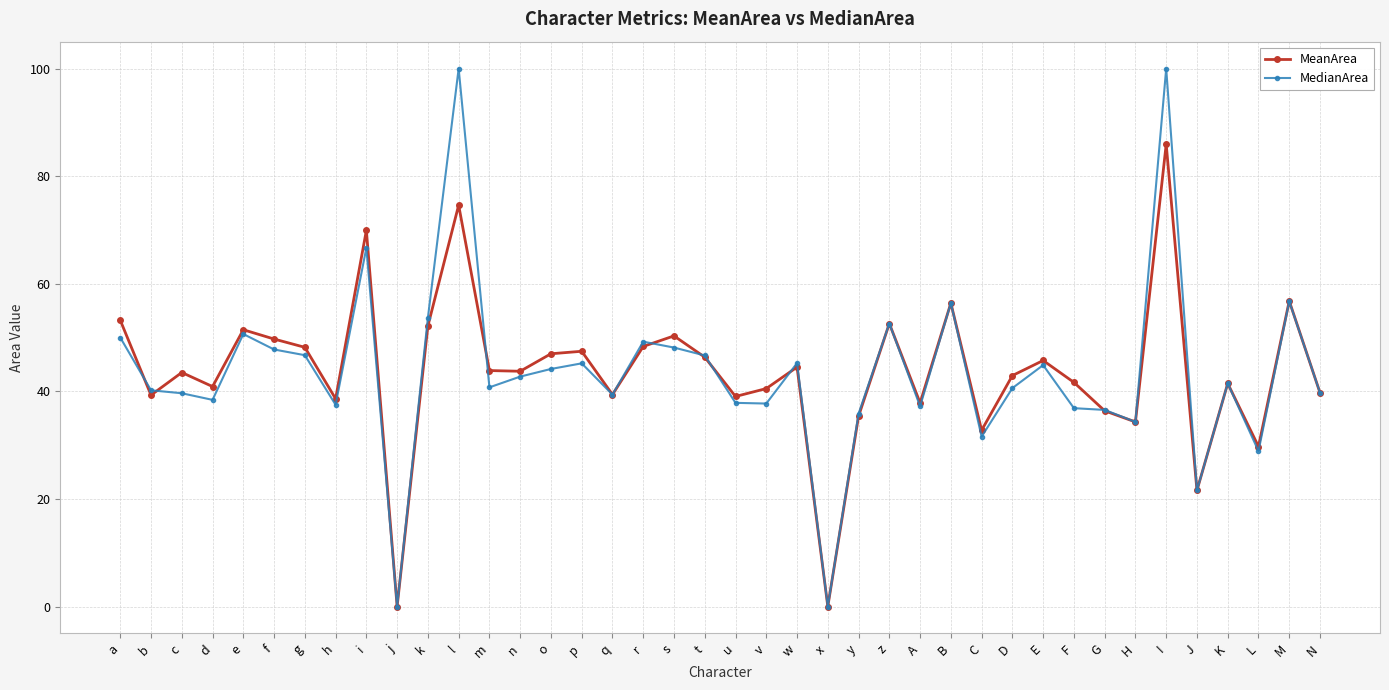

Count the number of categories in the chart.

40